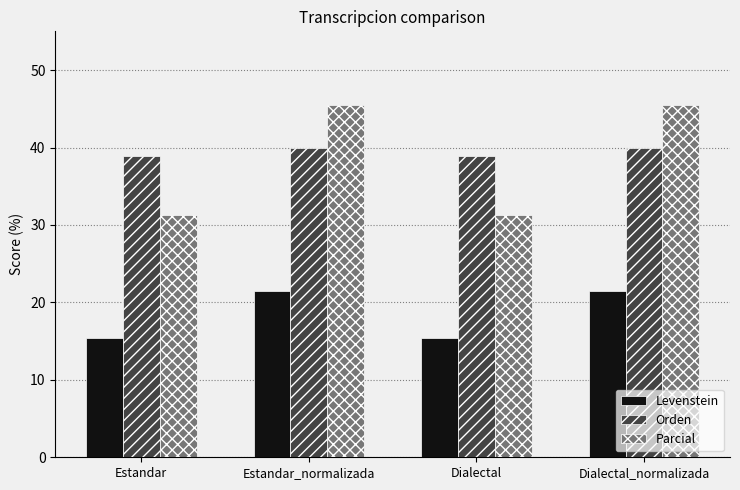

What is the sum of the Orden values at Dialectal and Estandar_normalizada?

78.9